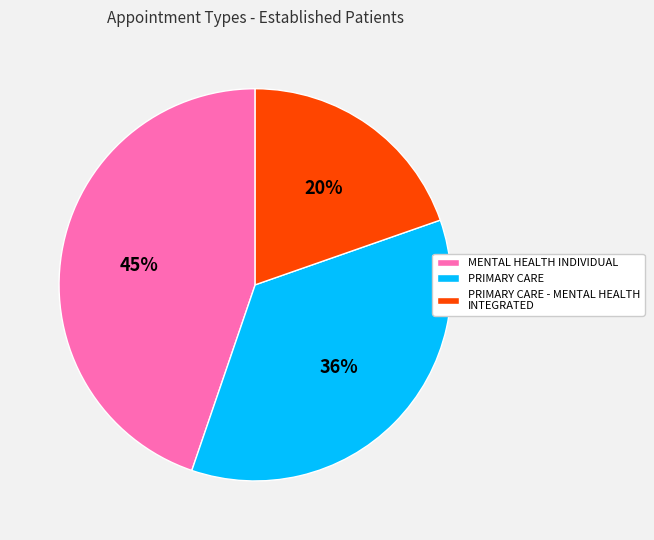

To the nearest percent, what is the average slice percentage?

33%